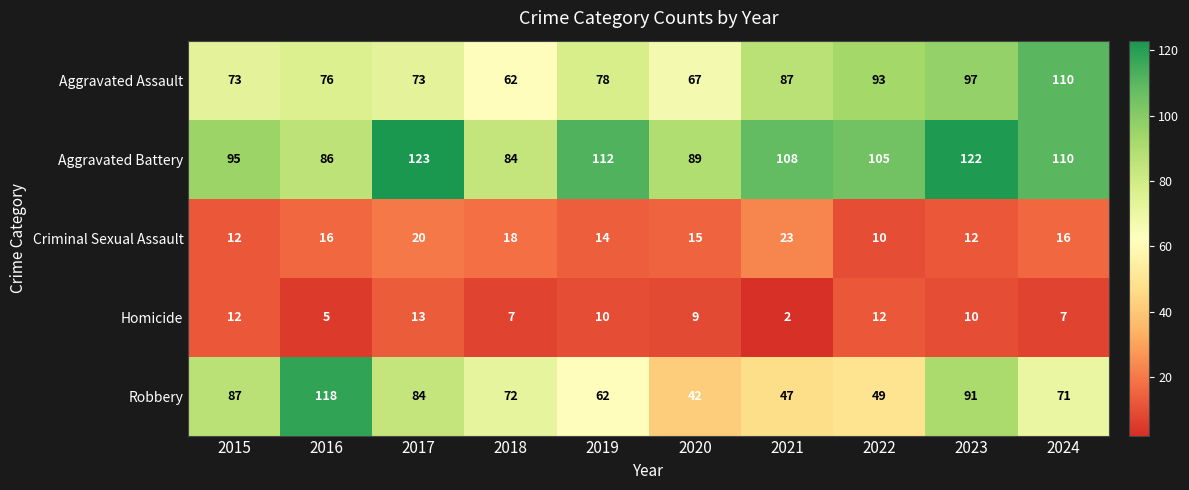

Which label corresponds to the smallest value in the chart?

2021